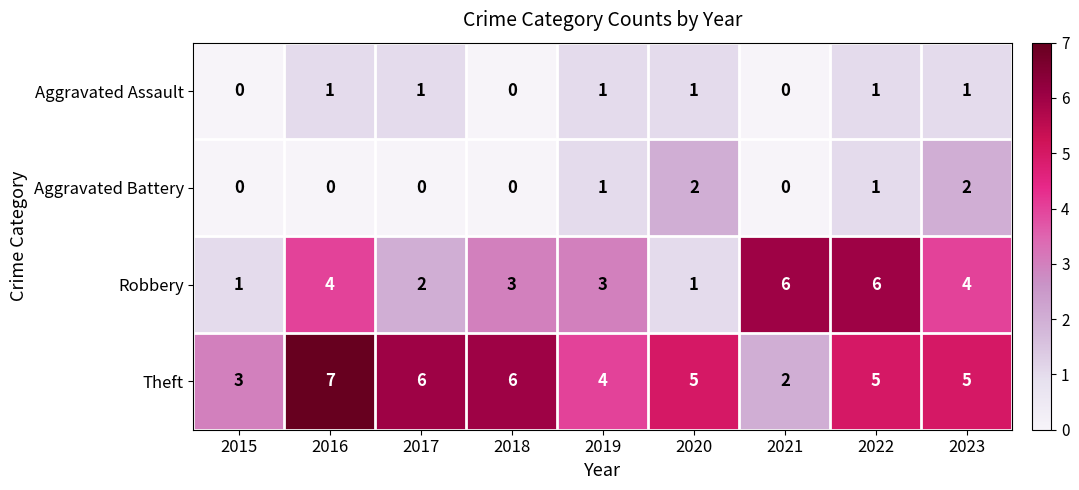

How many data points does each series have?

9